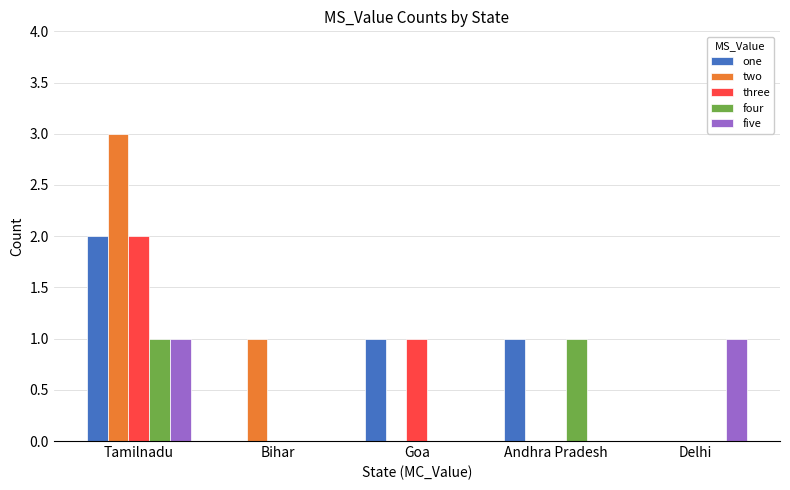

What is the sum of all two values?

4